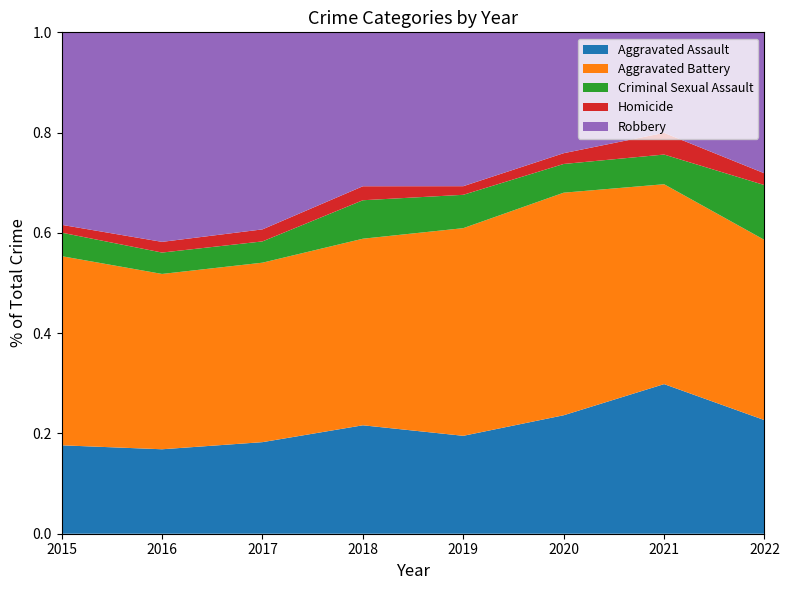

Reading left to right, extract all data points from this chart.

Aggravated Assault: 79	79	99	93	91	99	131	29
Aggravated Battery: 169	164	194	160	193	186	175	46
Criminal Sexual Assault: 21	20	23	33	31	24	26	14
Homicide: 7	10	13	12	8	9	19	3
Robbery: 172	196	213	132	143	101	88	36